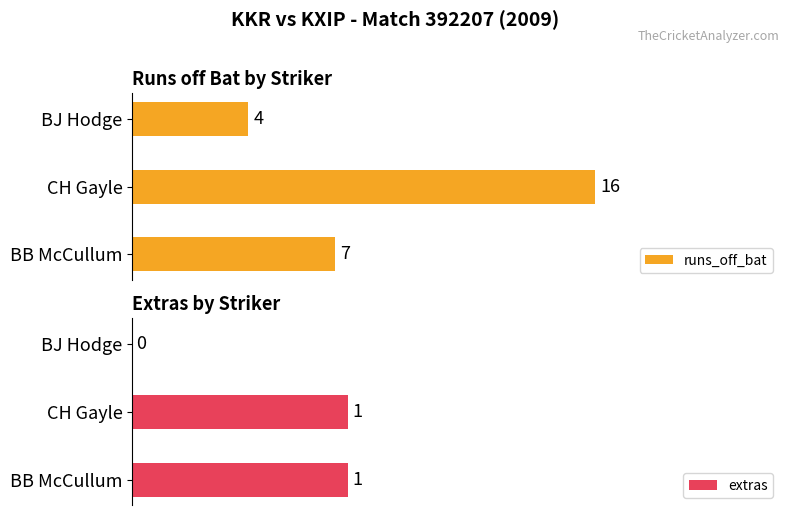

At which label does runs_off_bat reach its peak?

CH Gayle